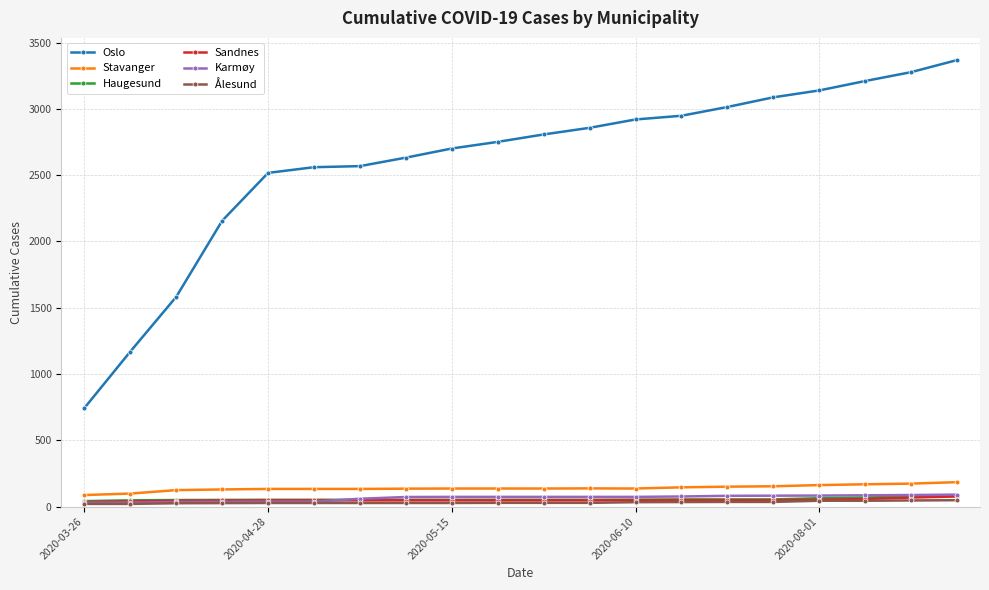

Count the number of categories in the chart.

20